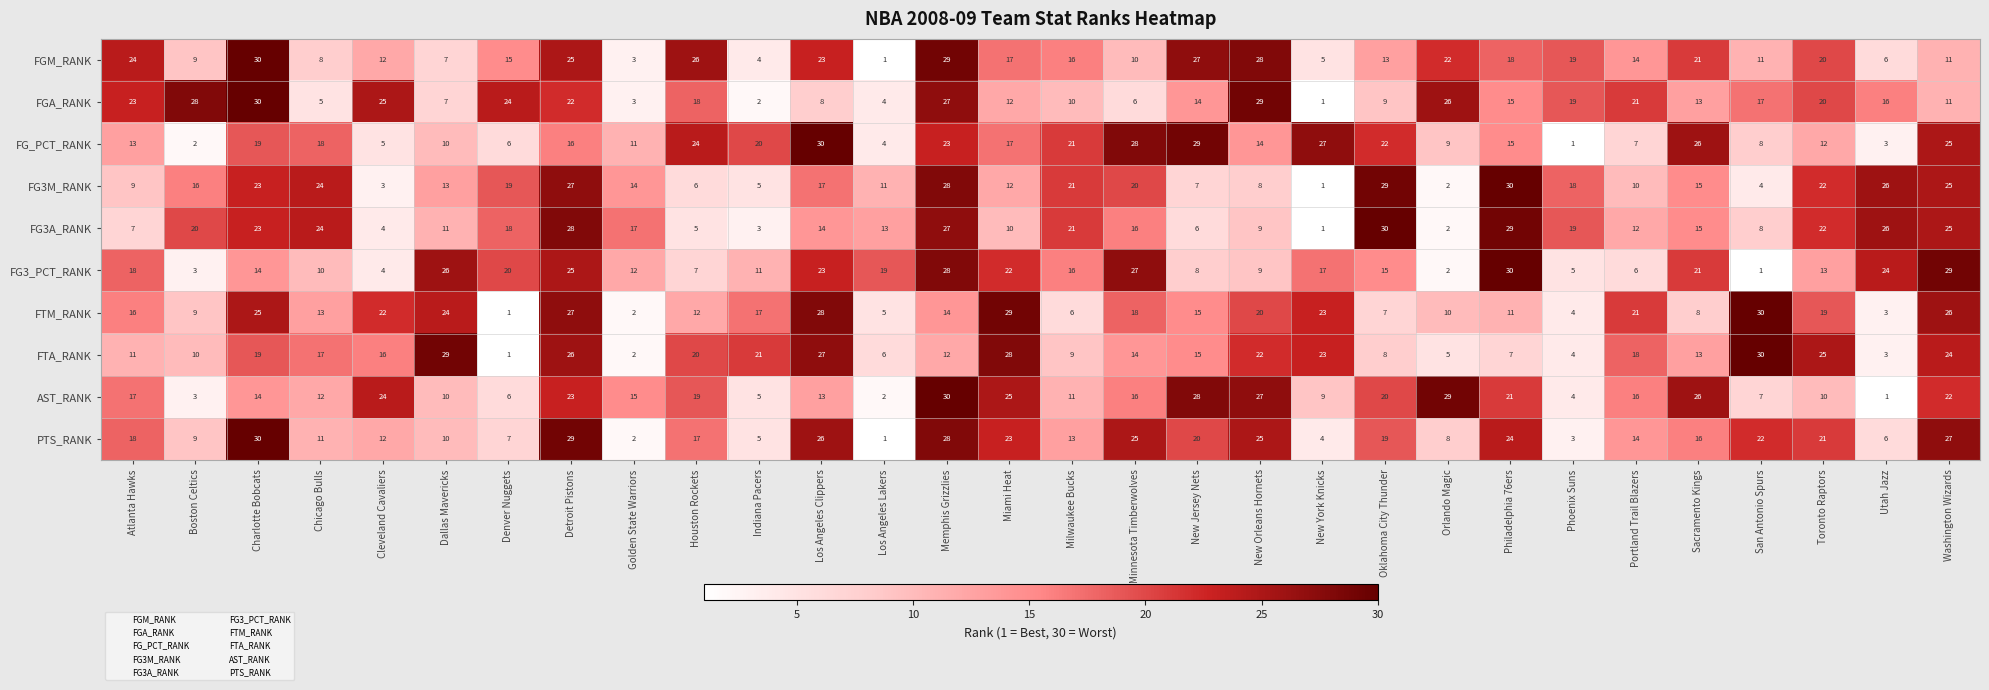

What is the maximum value shown in the chart?

30